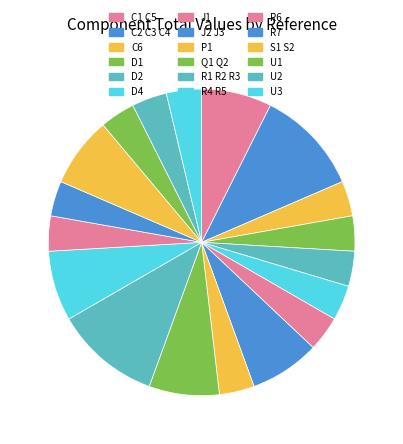

Does C2 C3 C4 account for over 50% of the chart?

No